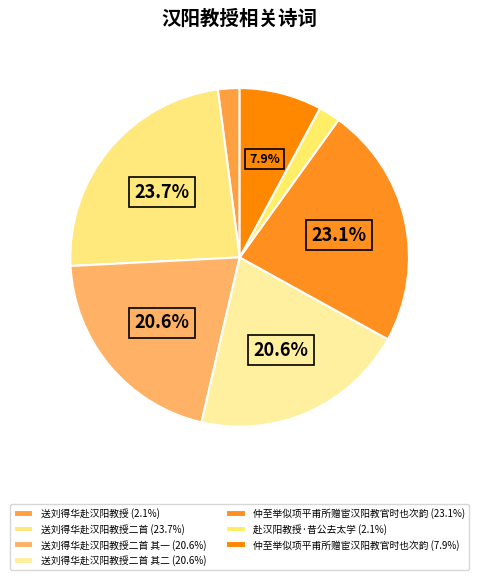

Count the number of slices in the pie.

7